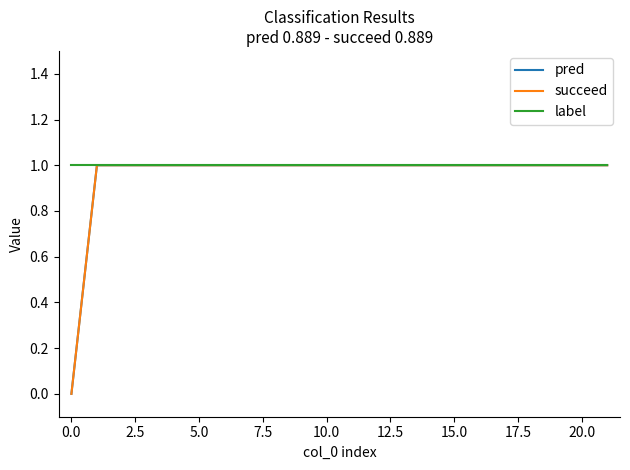

True or false: label and pred intersect in this chart.

False